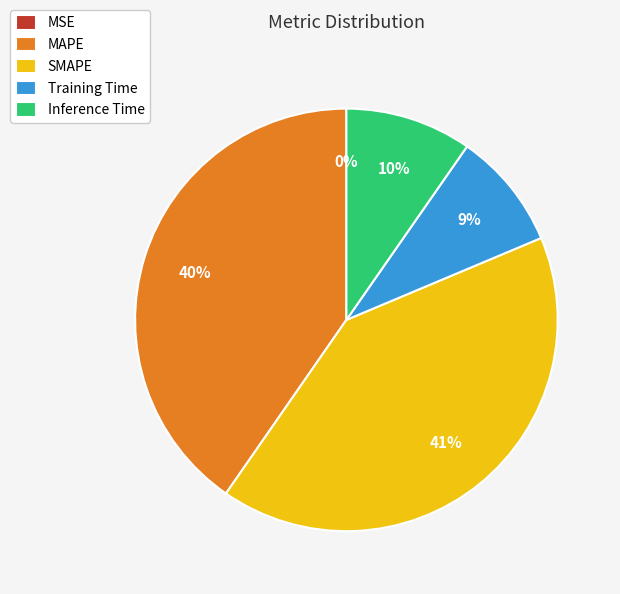

Do SMAPE and MAPE together represent more than half of the pie?

Yes